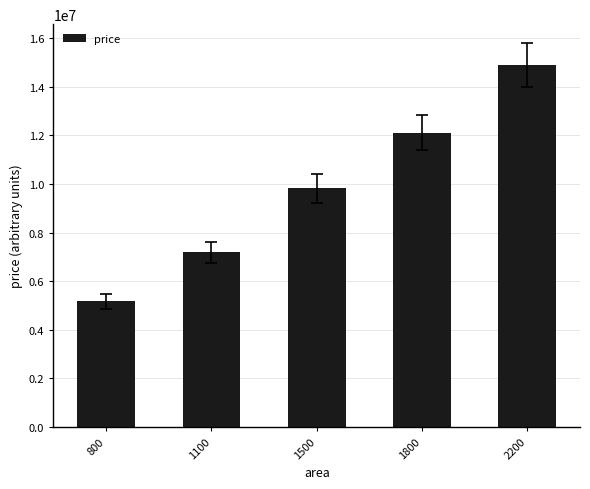

What is the ratio of the value at 1500 to the value at 2200?

0.7